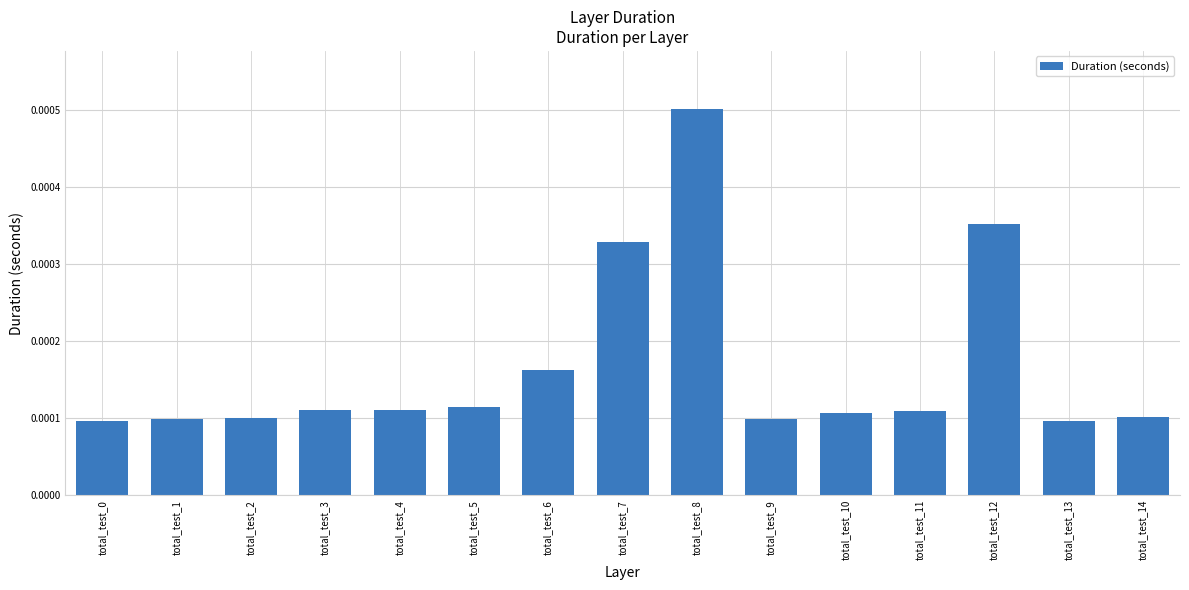

Which label corresponds to the largest value in the chart?

total_test_8